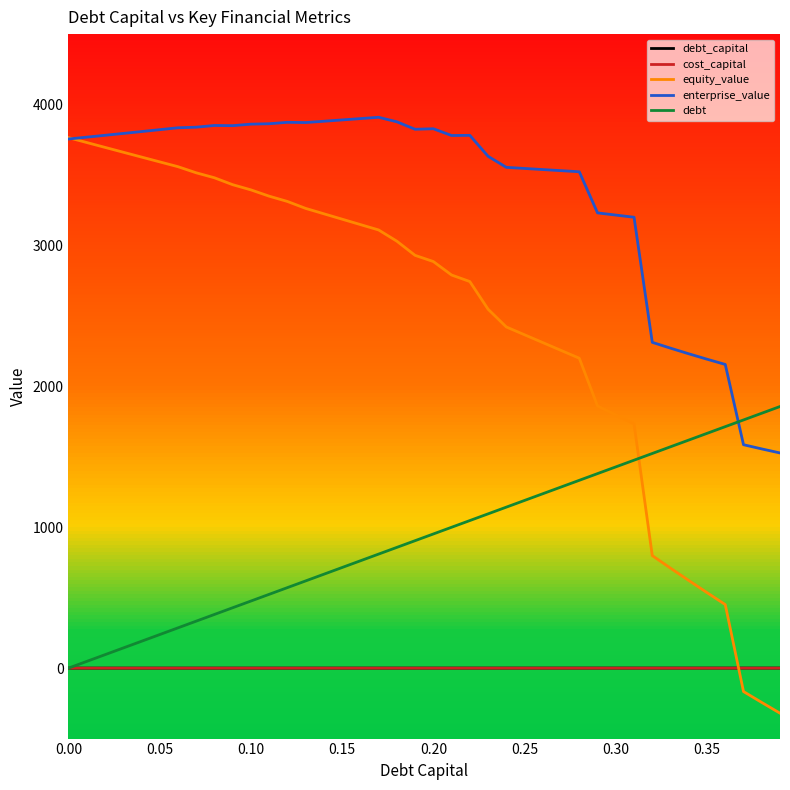

After their last crossing, which series has the higher values: debt or enterprise_value?

debt